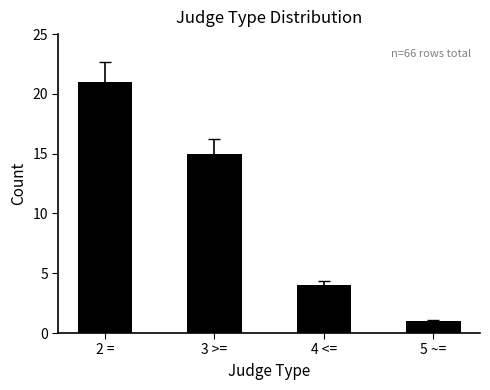

What is the difference between the values at 5 ~= and 2 =?

20